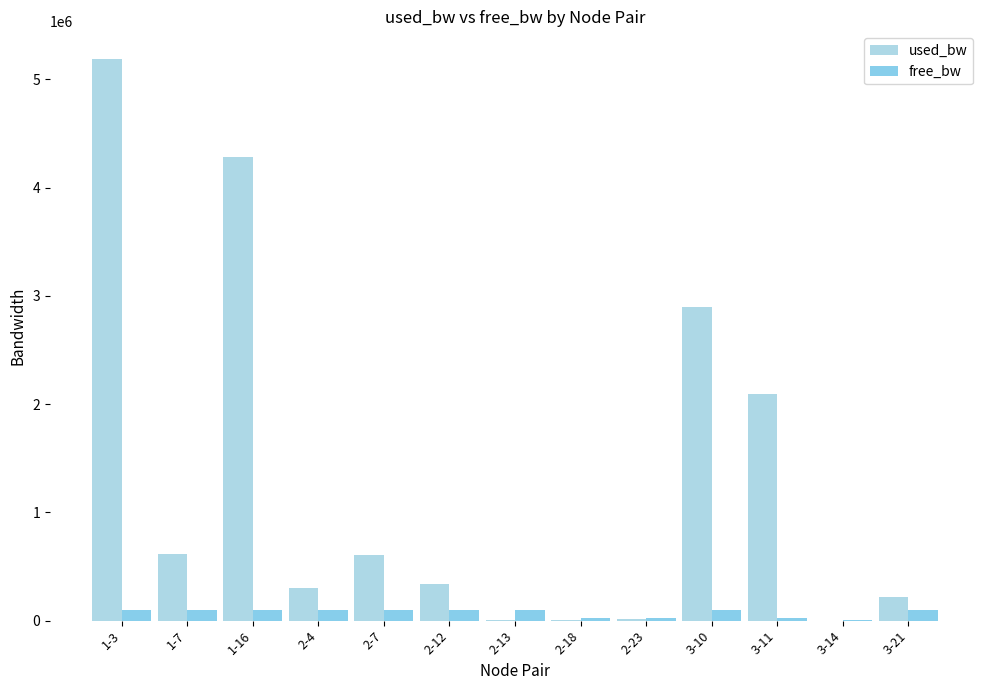

The value of used_bw at 2-13 is 2422.4. True or false?

False